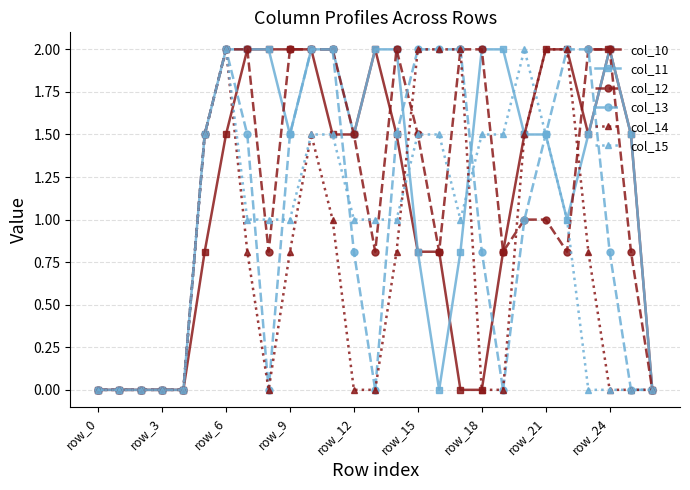

What is the value of the col_12 point at the 26th from the left?

0.8